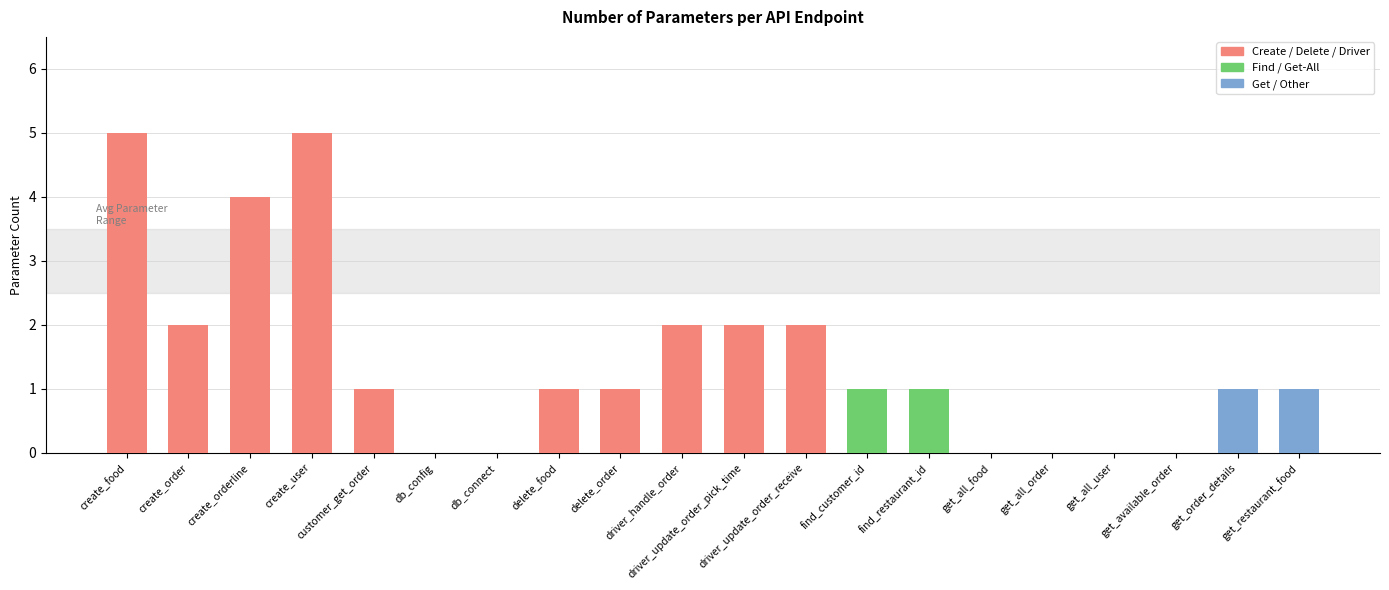

What is the sum of all values?

29